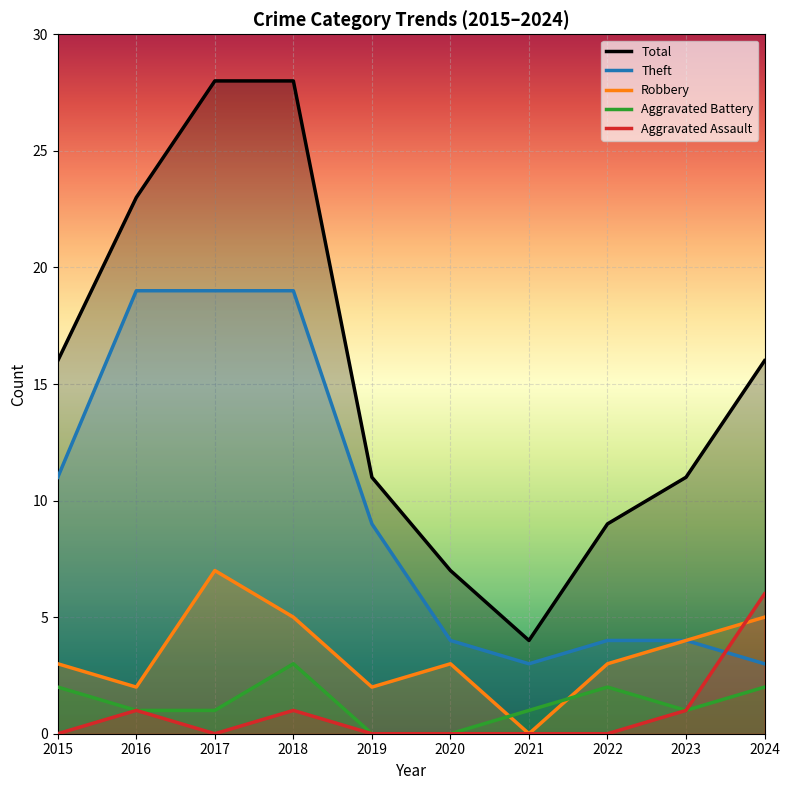

What are all the series names shown in the legend?

Total, Theft, Robbery, Aggravated Battery, Aggravated Assault